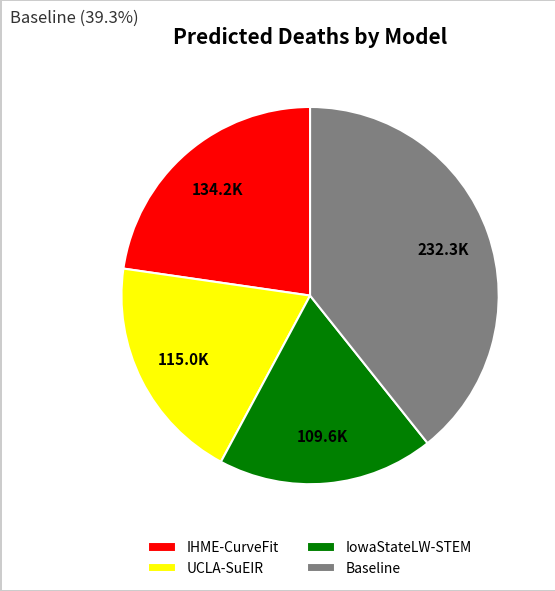

Which category has the biggest portion of the pie?

Baseline